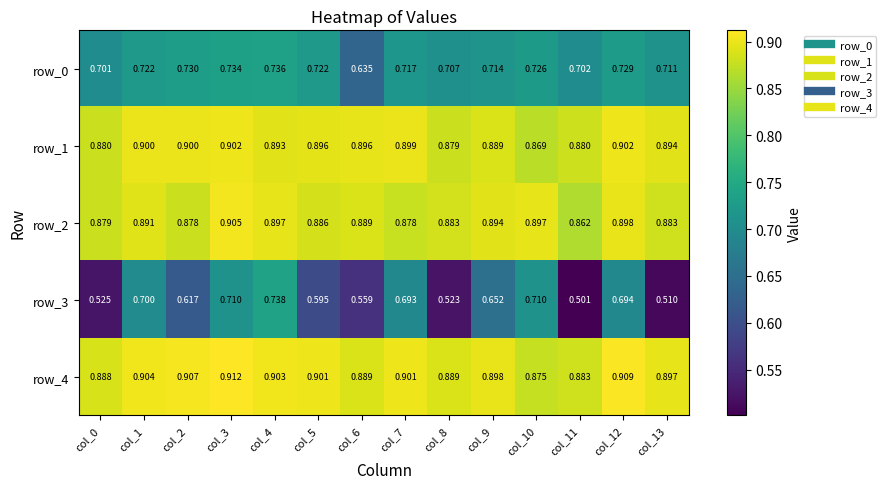

Which series has the largest total across all categories?

row_4